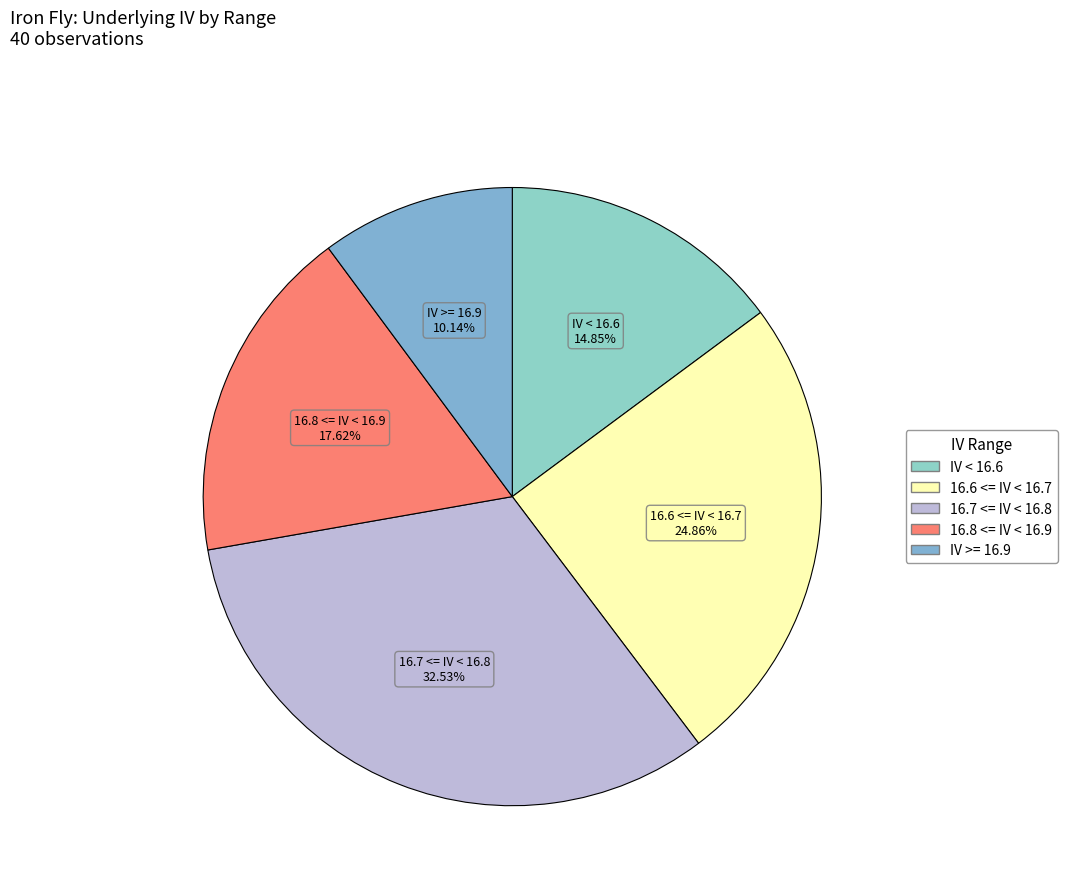

How many segments does this pie chart have?

5